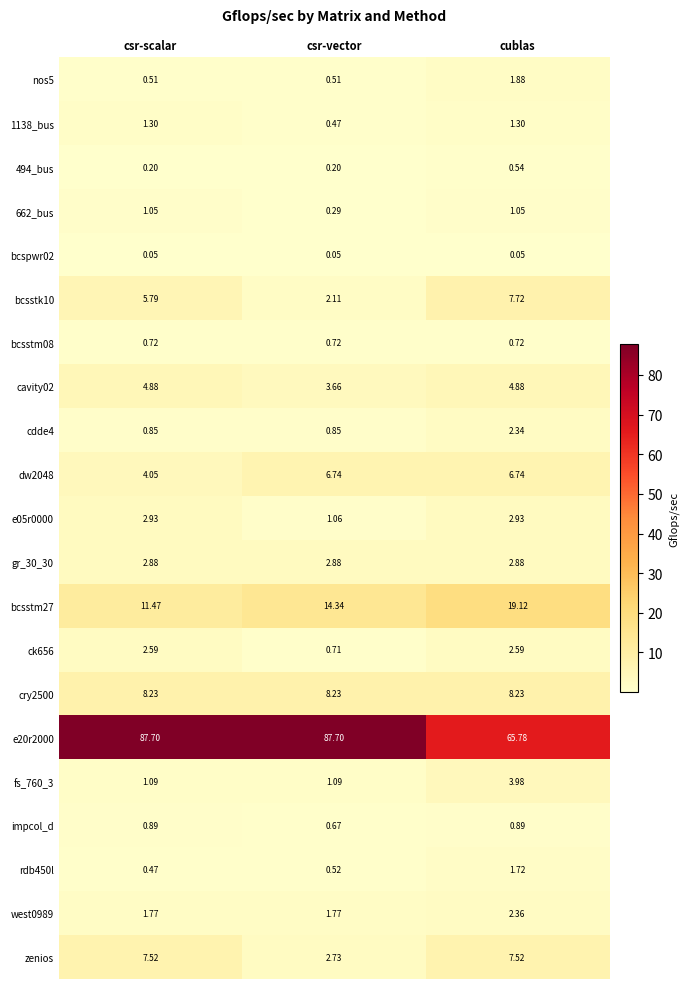

At which category is the sum across all series the highest?

csr-scalar